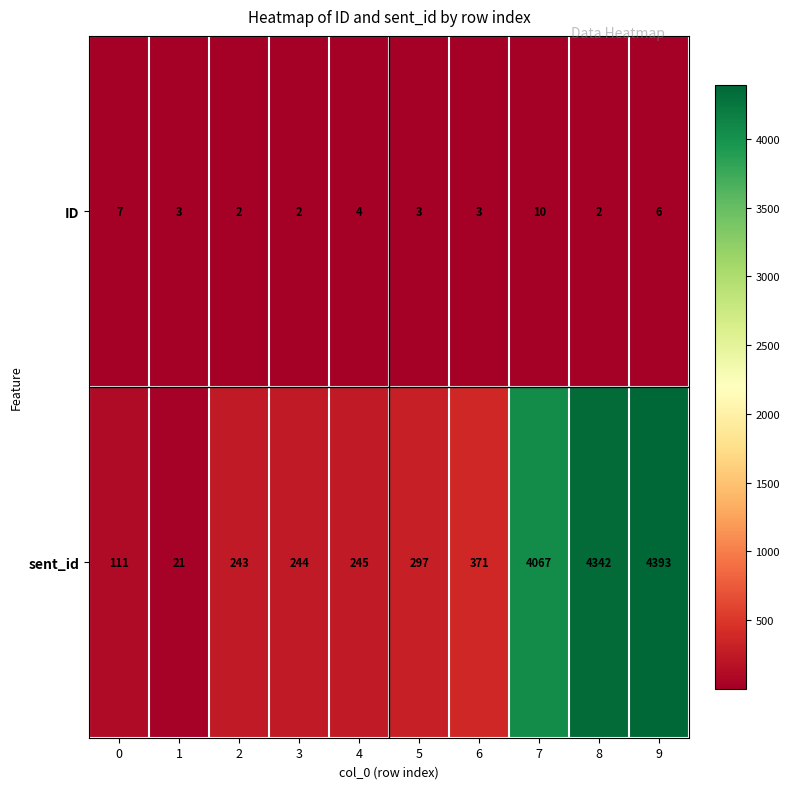

At which category is the sum across all series the highest?

9